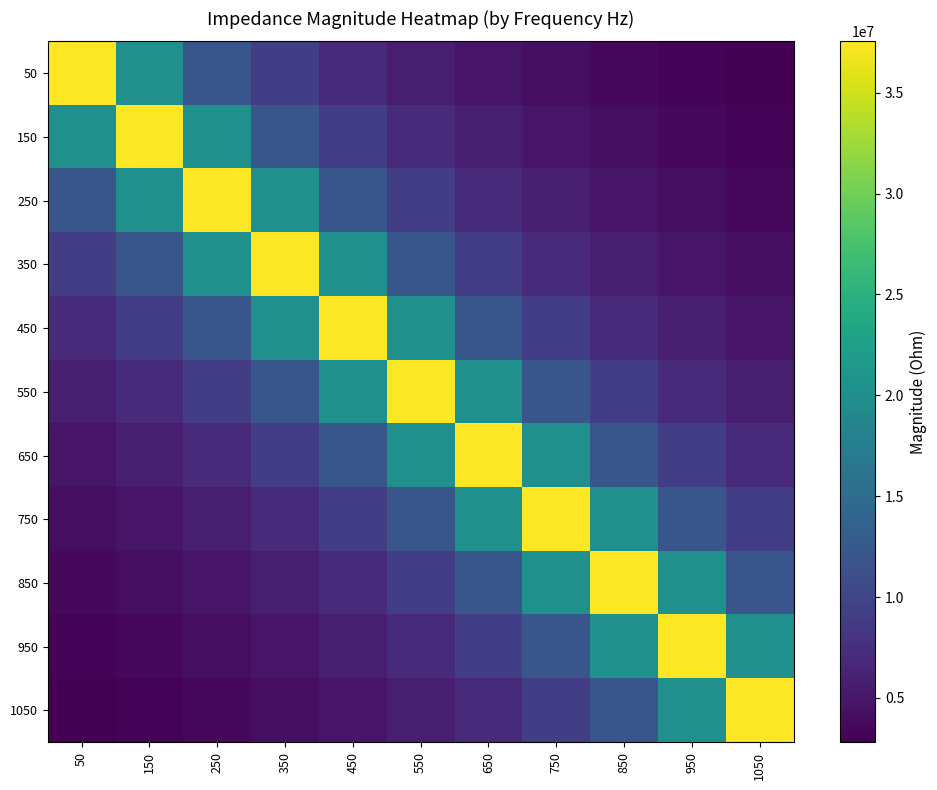

What is the total value across all series at 550?

145419829.0